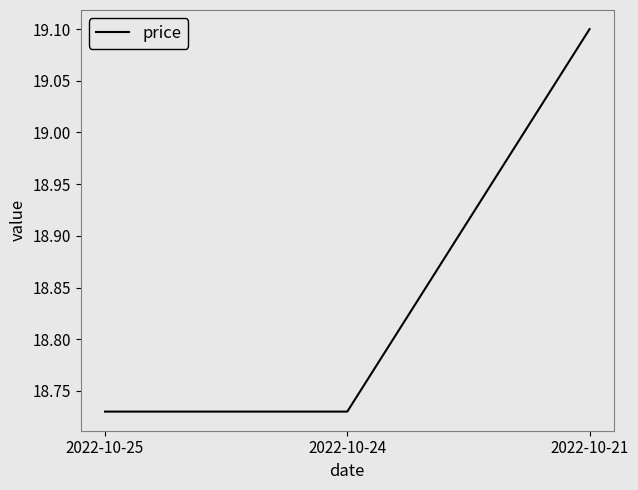

Is this an area chart (filled region under the line)?

No